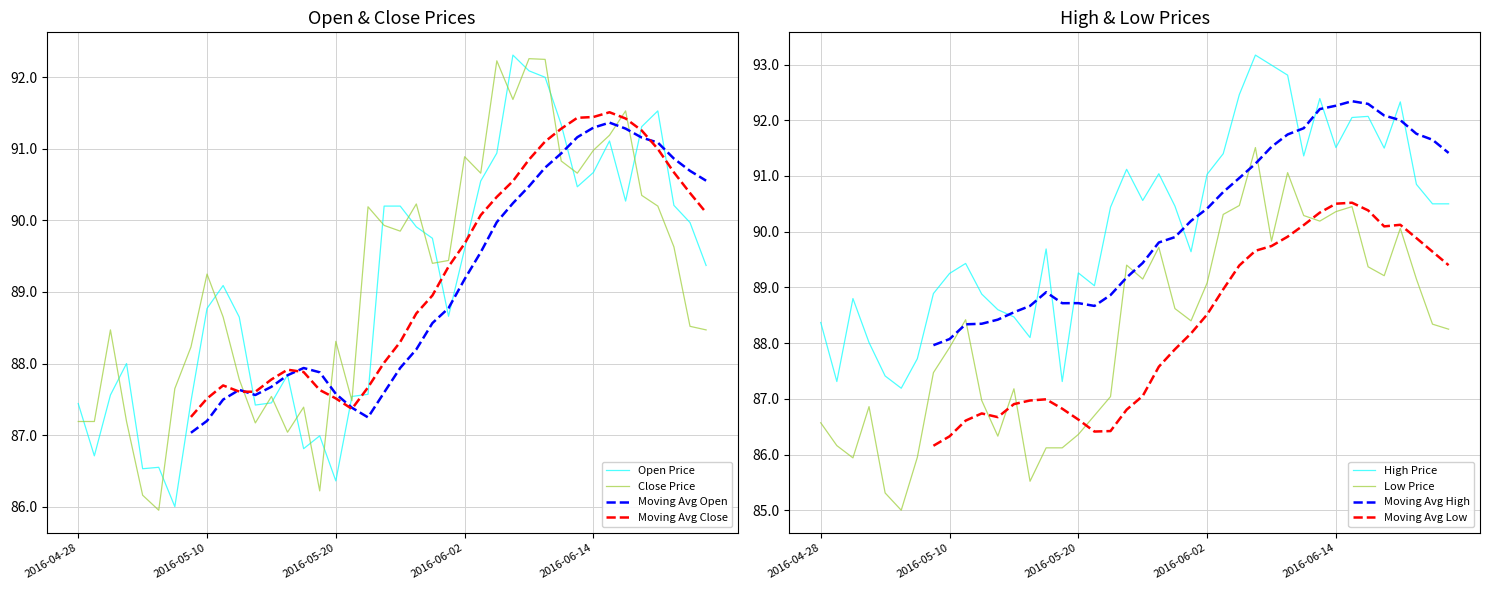

What position from the right is 2016-05-18?

26